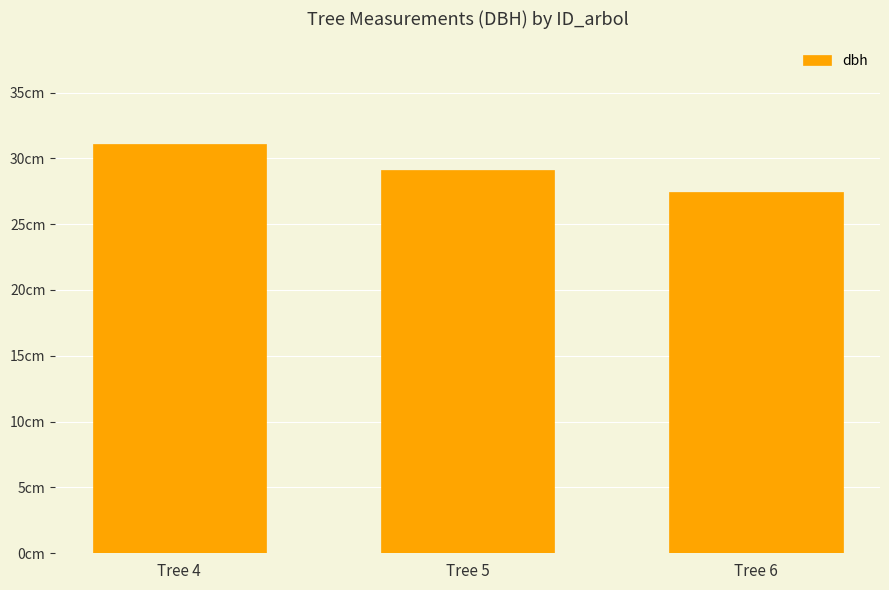

At which category does the chart reach its peak across all series?

Tree 4